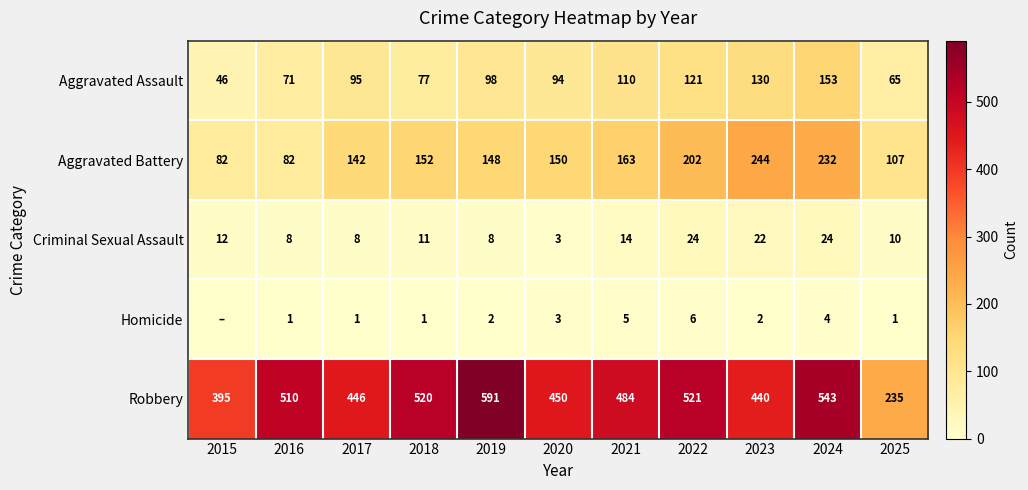

At how many categories does at least one series exceed 533?

2